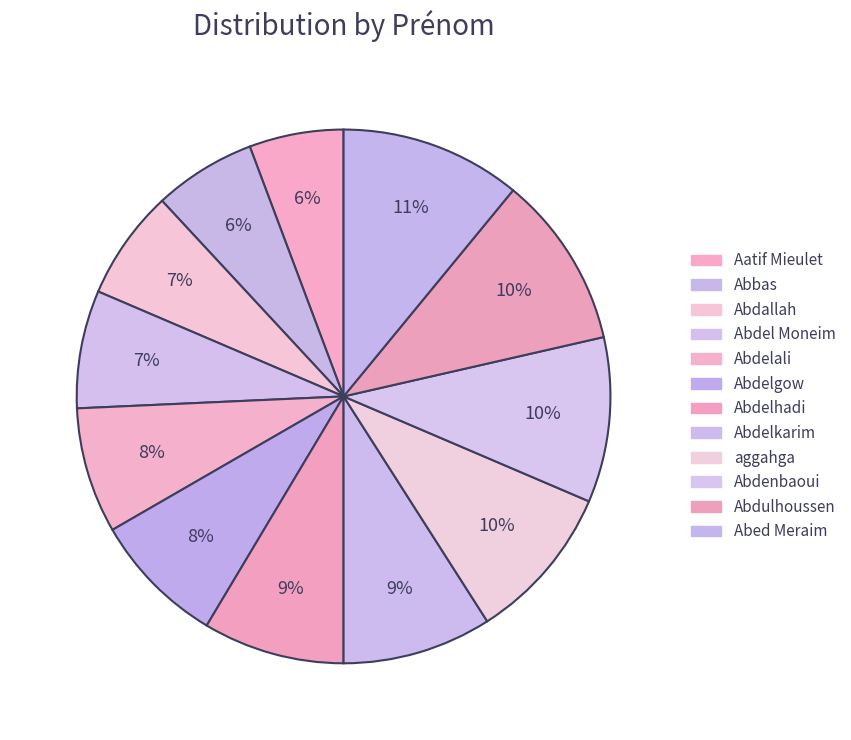

How many segments does this pie chart have?

12